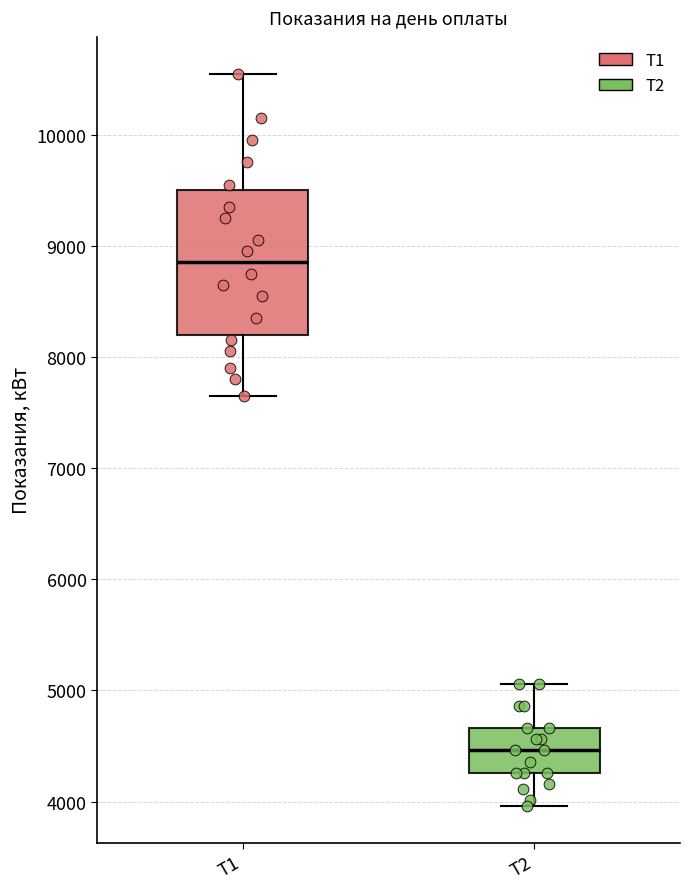

Which box's median line is the highest?

Т1